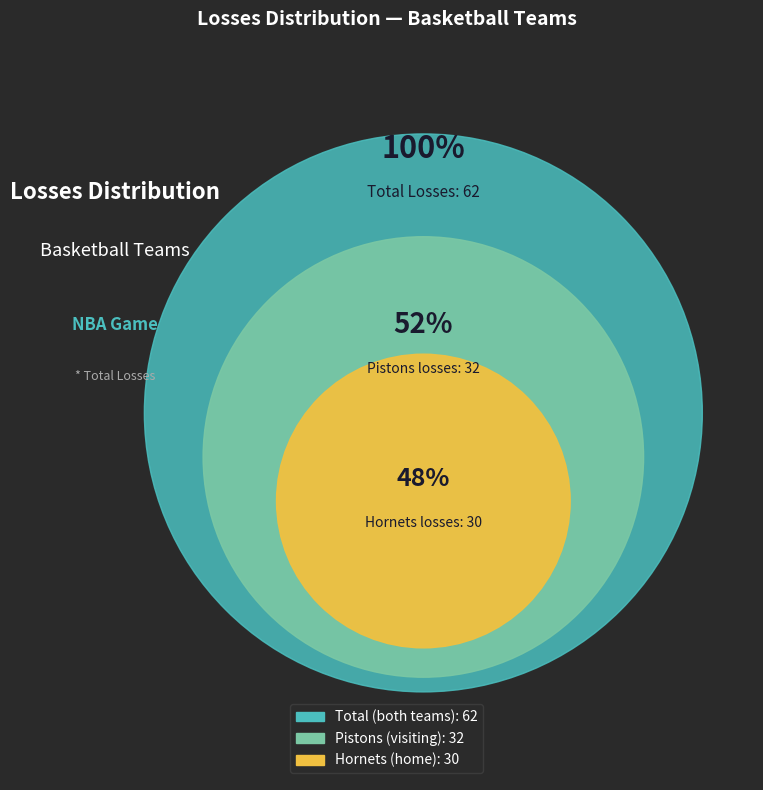

Is it true that Home team (Hornets) is 48% of the pie?

True